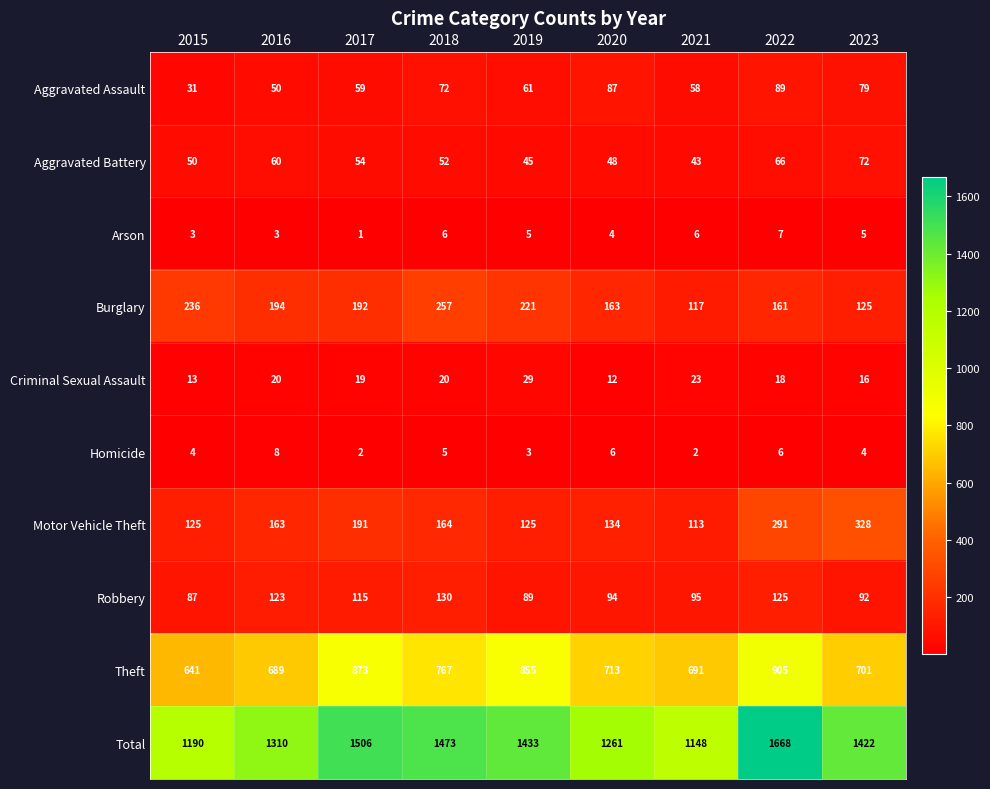

What is the maximum value shown in the chart?

1668